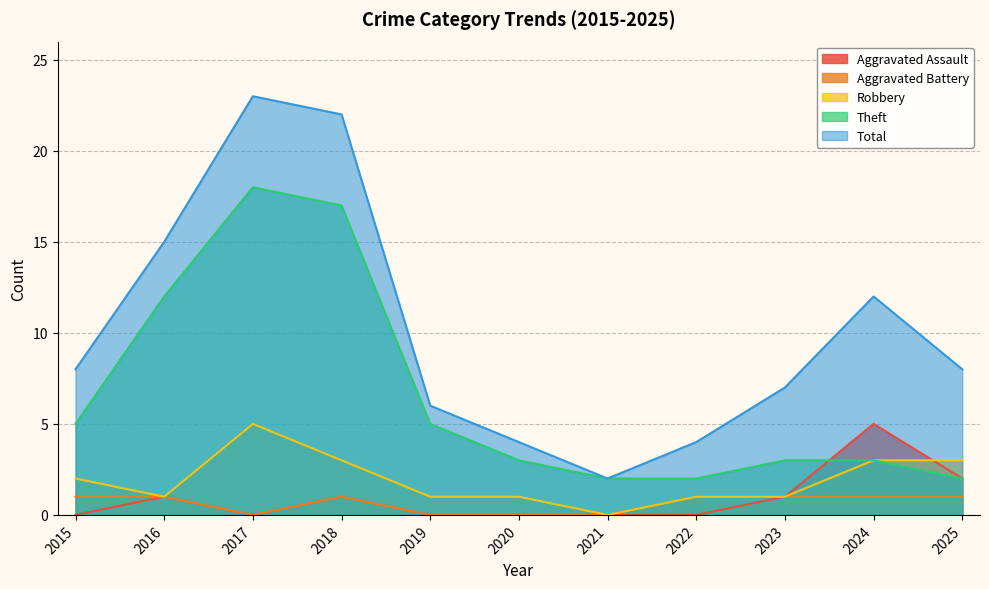

At 2020, list the series in order from smallest to largest.

Aggravated Assault, Aggravated Battery, Robbery, Theft, Total